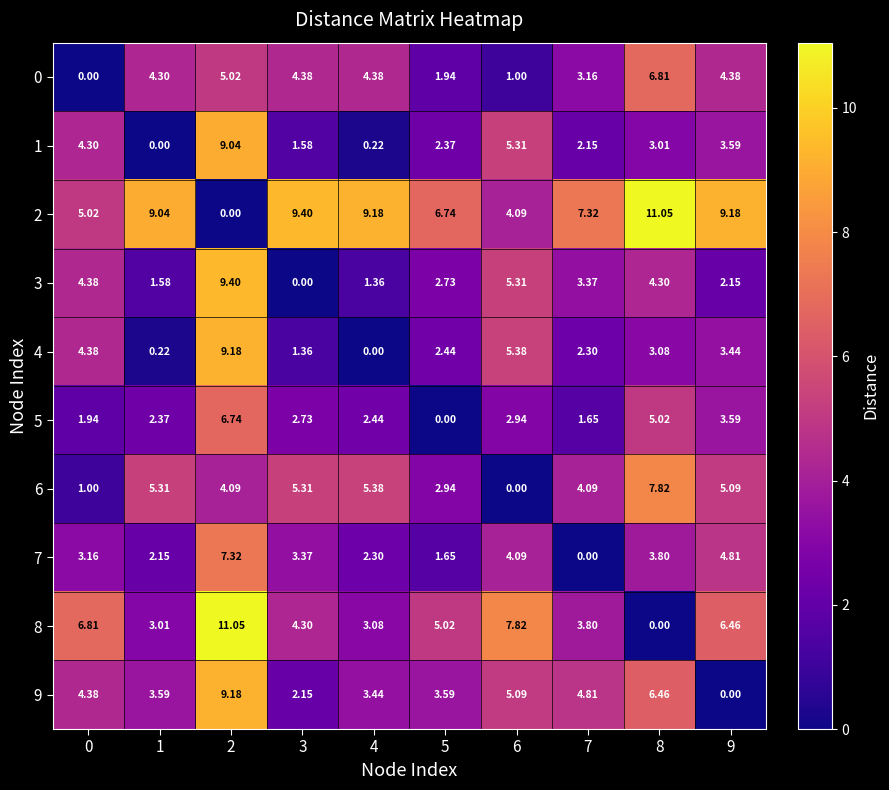

Reading left to right, list all the values displayed in this chart.

0: 0=0.0	1=4.3	2=5.0	3=4.4	4=4.4	5=1.9	6=1.0	7=3.2	8=6.8	9=4.4
1: 0=4.3	1=0.0	2=9.0	3=1.6	4=0.2	5=2.4	6=5.3	7=2.1	8=3.0	9=3.6
2: 0=5.0	1=9.0	2=0.0	3=9.4	4=9.2	5=6.7	6=4.1	7=7.3	8=11.1	9=9.2
3: 0=4.4	1=1.6	2=9.4	3=0.0	4=1.4	5=2.7	6=5.3	7=3.4	8=4.3	9=2.1
4: 0=4.4	1=0.2	2=9.2	3=1.4	4=0.0	5=2.4	6=5.4	7=2.3	8=3.1	9=3.4
5: 0=1.9	1=2.4	2=6.7	3=2.7	4=2.4	5=0.0	6=2.9	7=1.6	8=5.0	9=3.6
6: 0=1.0	1=5.3	2=4.1	3=5.3	4=5.4	5=2.9	6=0.0	7=4.1	8=7.8	9=5.1
7: 0=3.2	1=2.1	2=7.3	3=3.4	4=2.3	5=1.6	6=4.1	7=0.0	8=3.8	9=4.8
8: 0=6.8	1=3.0	2=11.1	3=4.3	4=3.1	5=5.0	6=7.8	7=3.8	8=0.0	9=6.5
9: 0=4.4	1=3.6	2=9.2	3=2.1	4=3.4	5=3.6	6=5.1	7=4.8	8=6.5	9=0.0